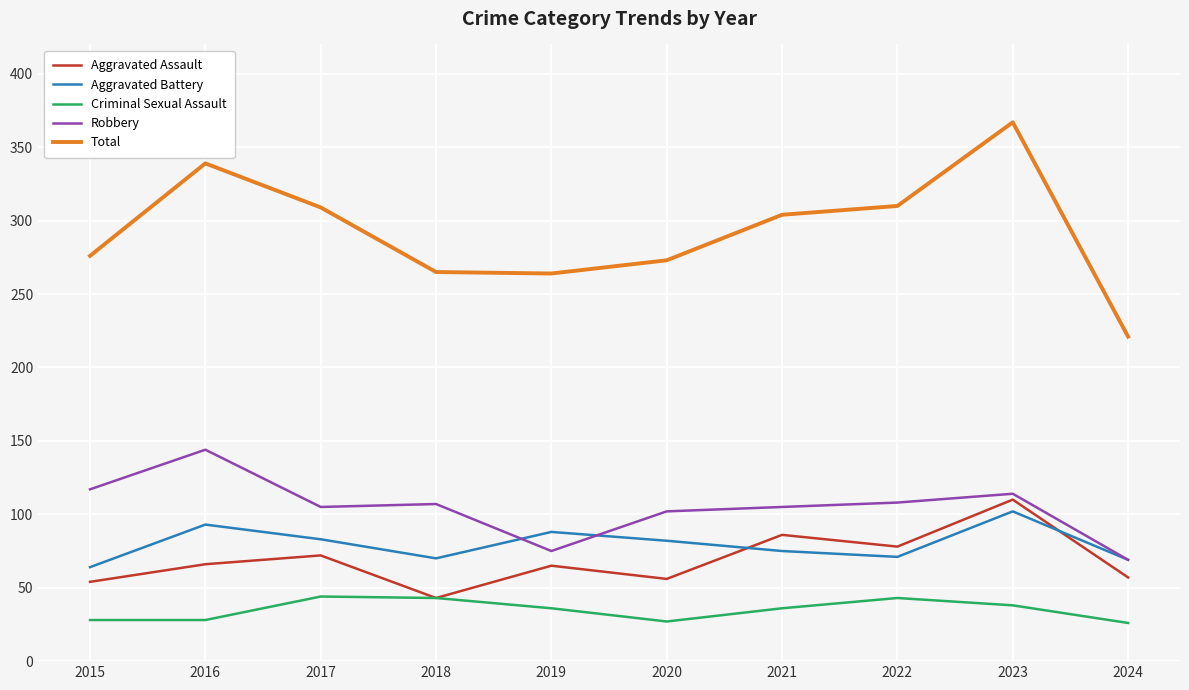

Is this an area chart (filled region under the line)?

No